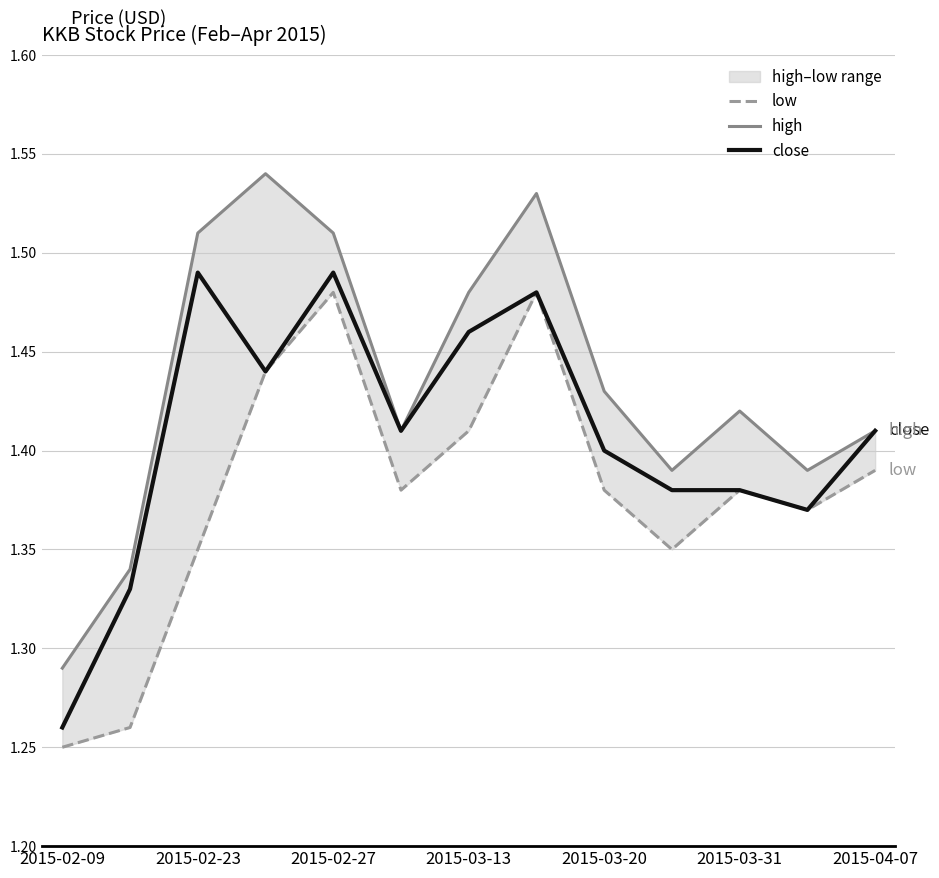

Which series has the widest spread of values?

high